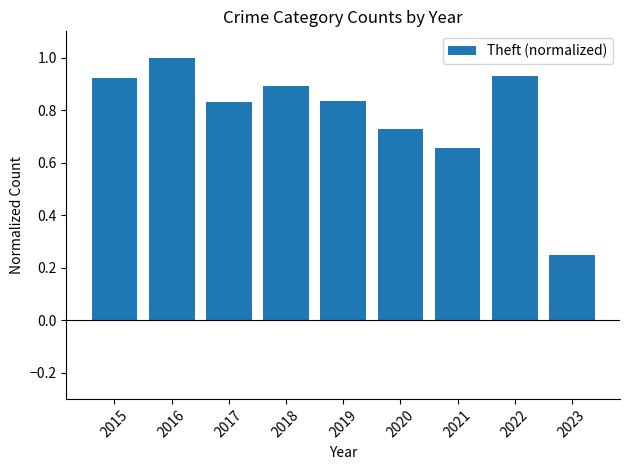

What is the change in value from 2019 to 2022?

+0.1